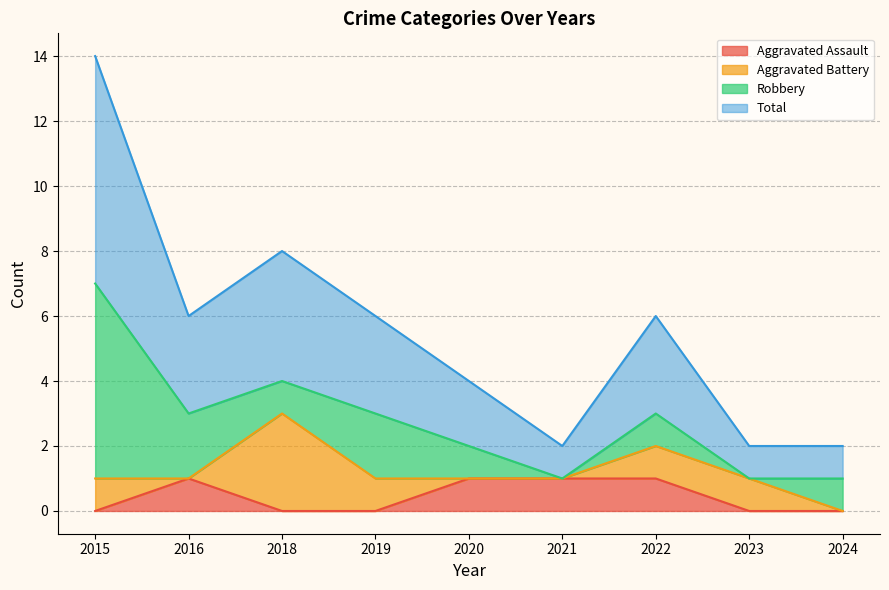

Rank the categories by Aggravated Assault value from highest to lowest.

2016, 2020, 2021, 2022, 2015, 2018, 2019, 2023, 2024